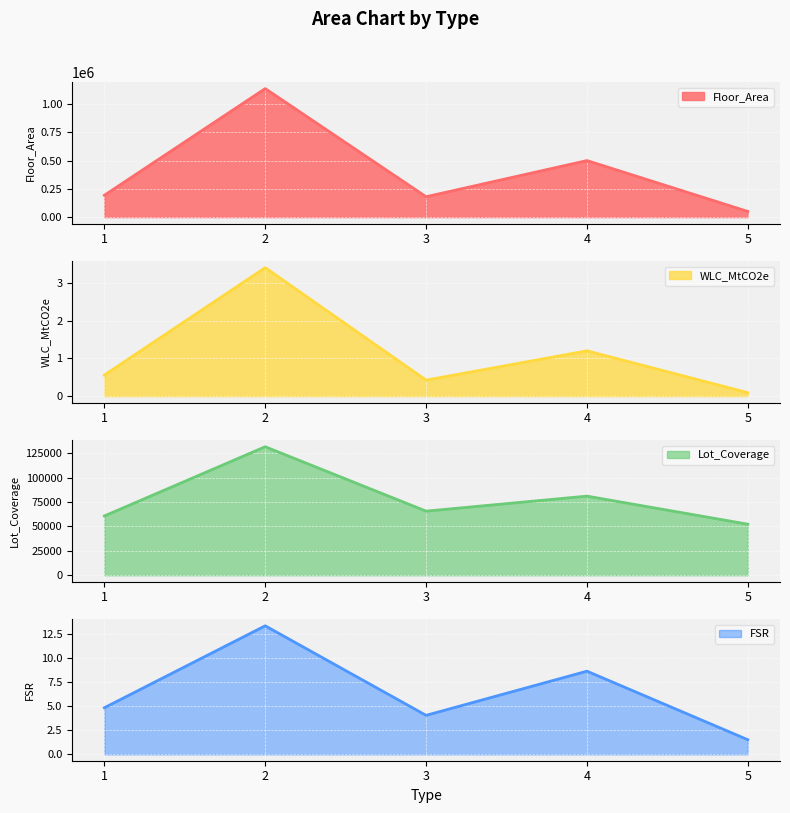

True or false: Lot_Coverage and FSR cross at least once.

False